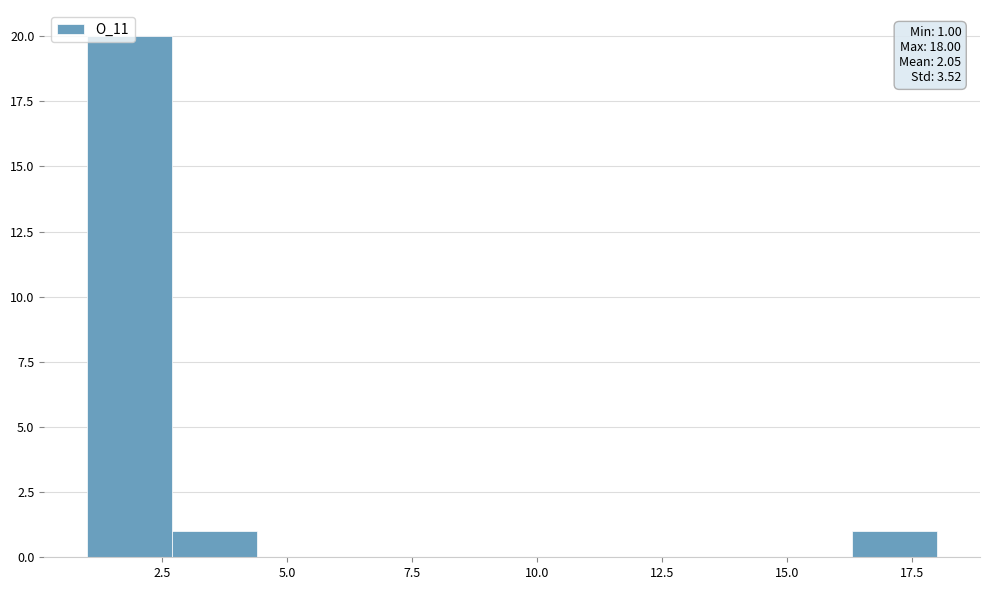

Around what value on the x-axis is the tallest bar? Give the approximate position of its centre, as read against the axis.

2.0